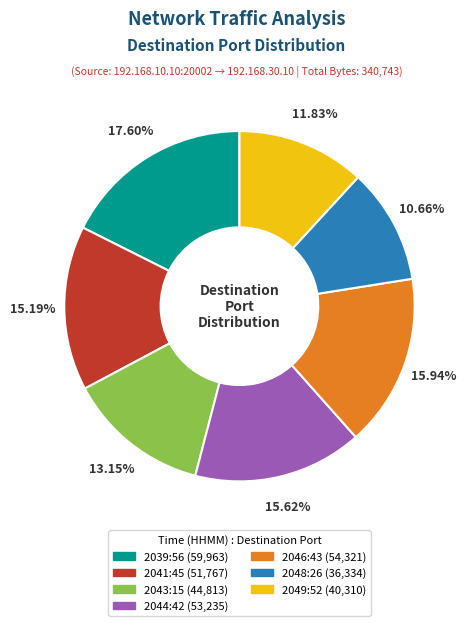

Is there a majority slice in this chart?

No